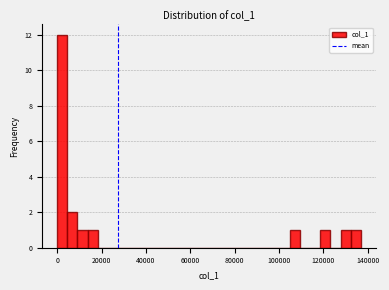

Read against the x-axis, roughly where is the centre of the tallest bar?

2000